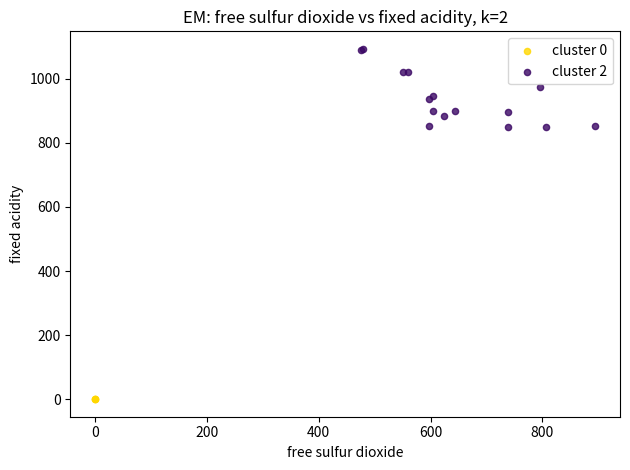

Which series contains the highest Y value?

cluster 2